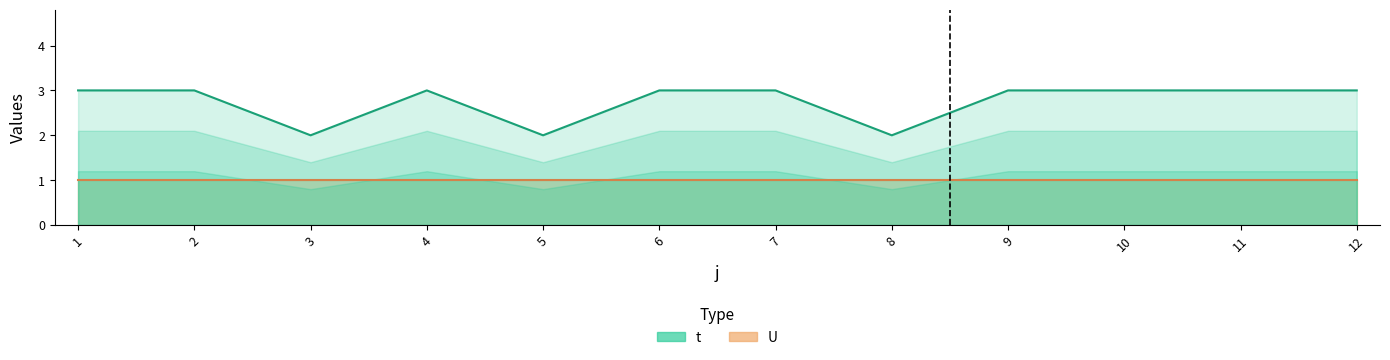

Reading left to right, transcribe all the data shown in this chart.

U: 1	1	1	1	1	1	1	1	1	1	1	1
t: 3	3	2	3	2	3	3	2	3	3	3	3